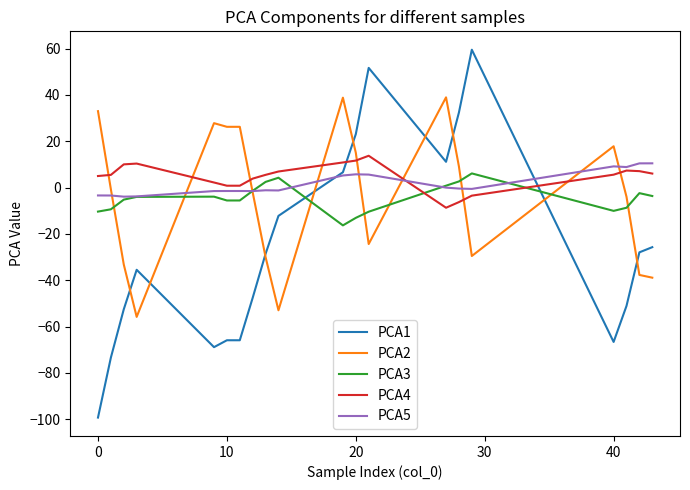

Which series has the largest range (max minus min)?

PCA1